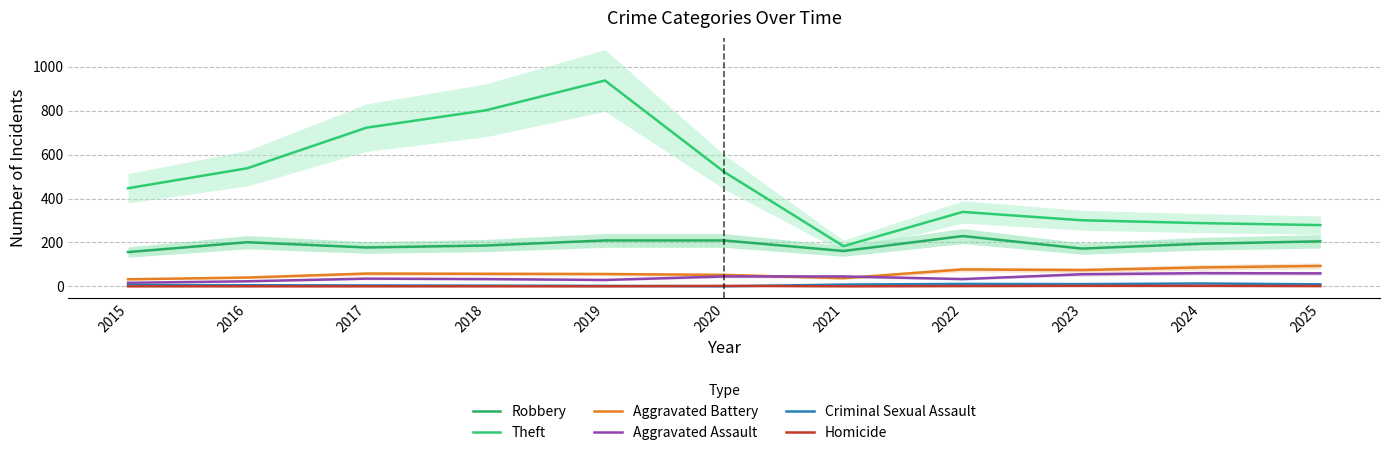

What is the sum of all Robbery values?

2099